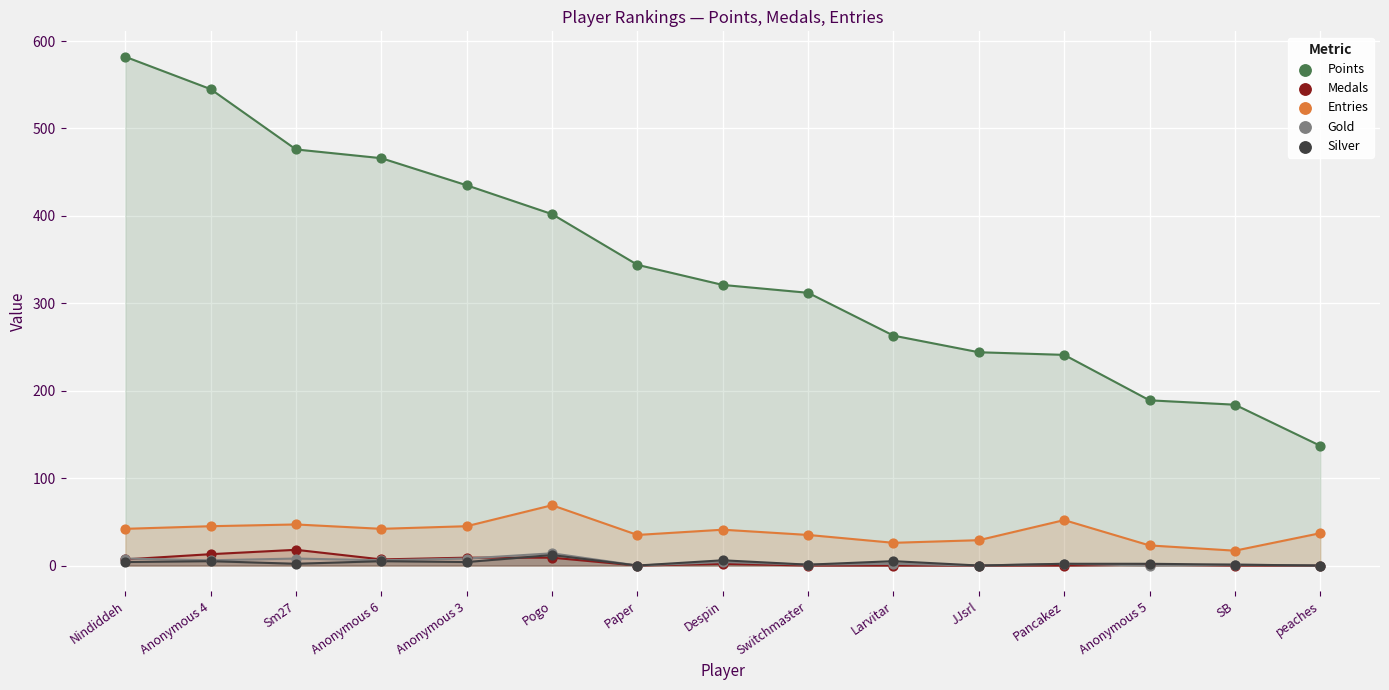

Which series reaches the maximum Y coordinate?

Points